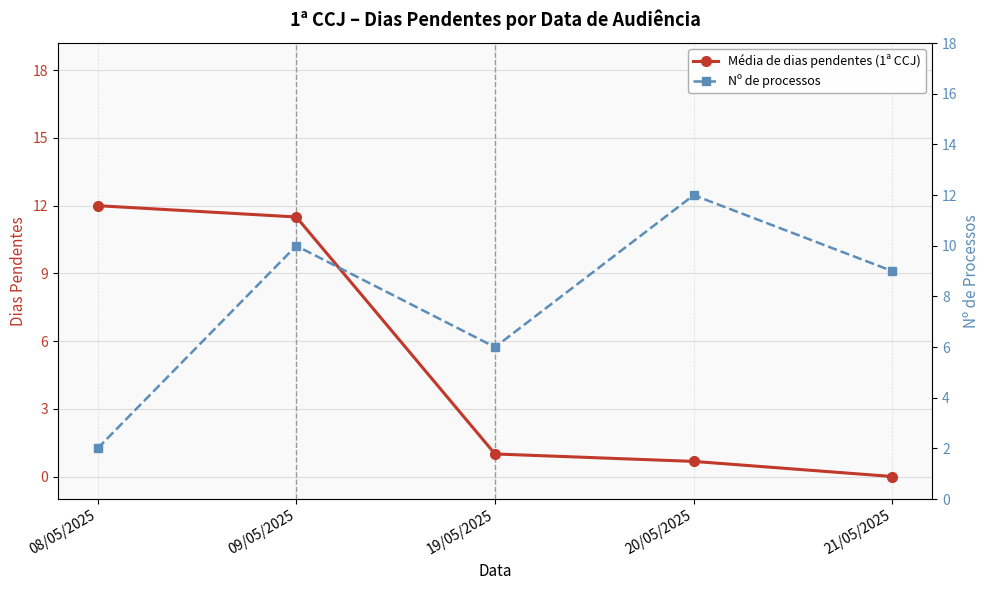

What is the label of the 4th point from the left?

20/05/2025